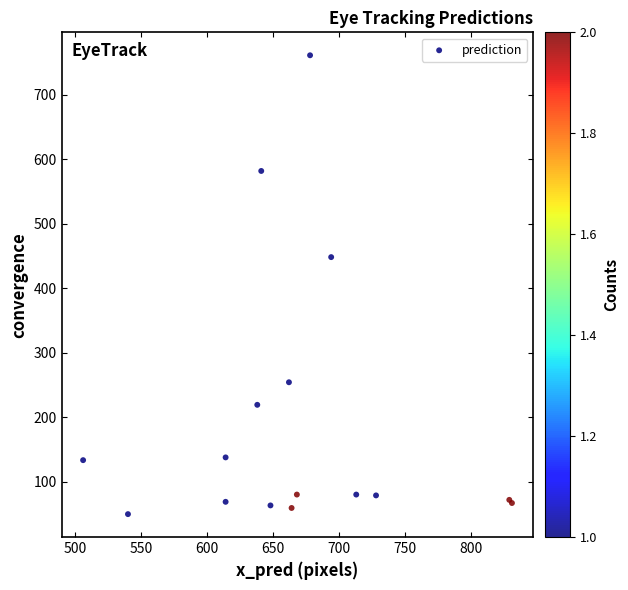

What Y value in the scatter plot is closest to 405?

448.5